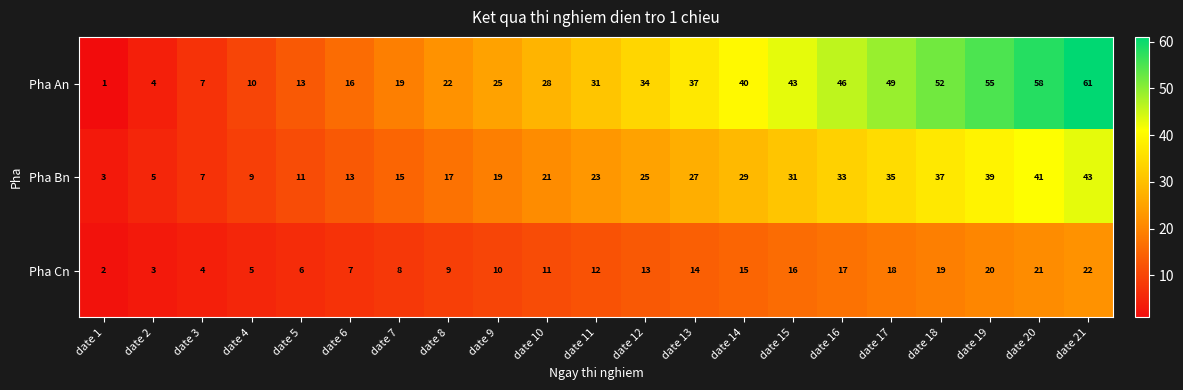

Which series has the widest spread of values?

Pha An